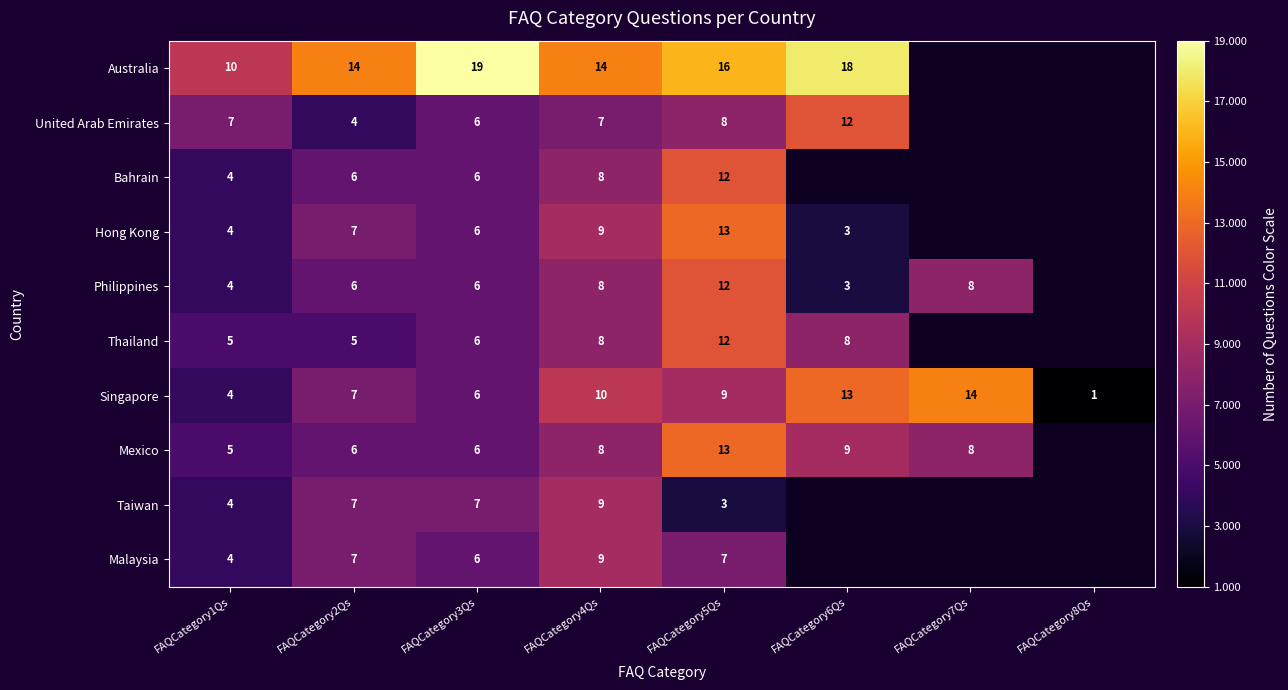

The Malaysia series shows 7 at FAQCategory2Qs. True or false?

True